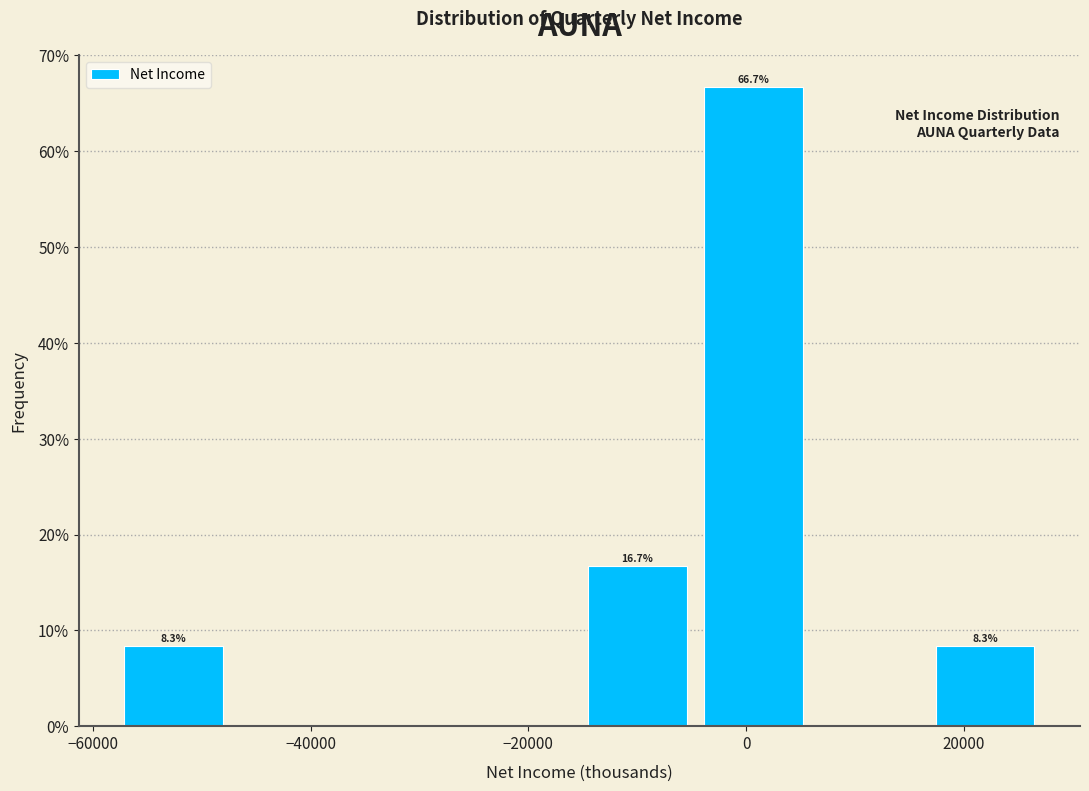

Over which range of the x-axis is the bar tallest?

-4000 to 6000